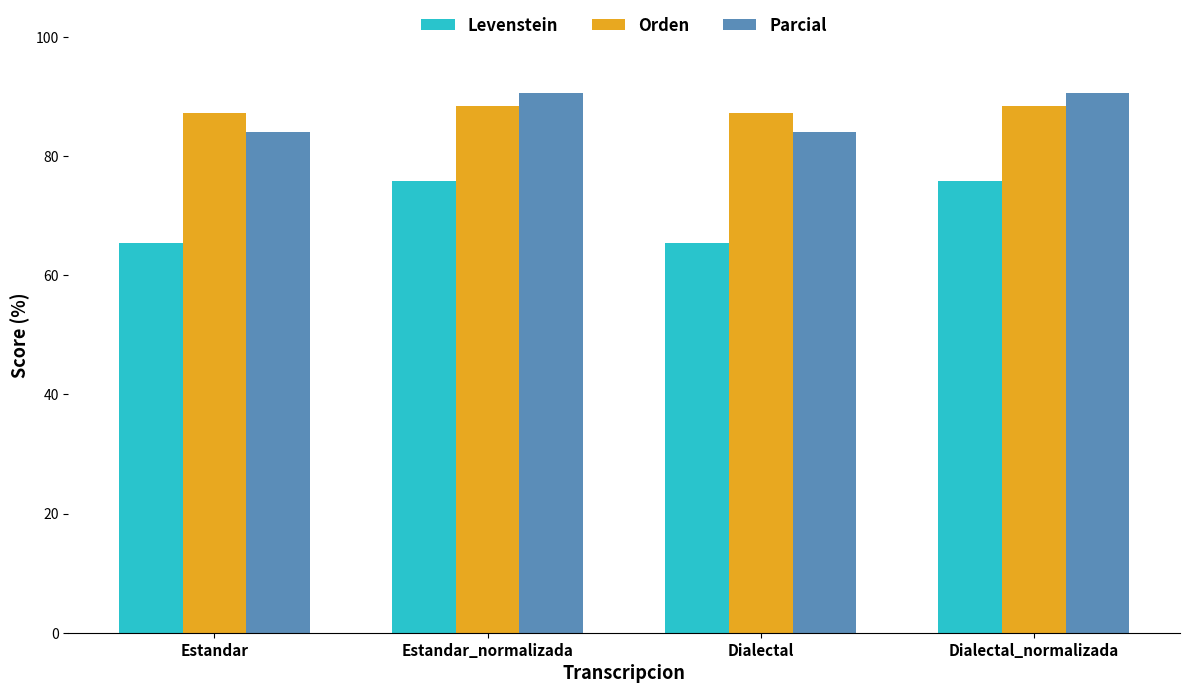

At how many categories does at least one series exceed 65?

4